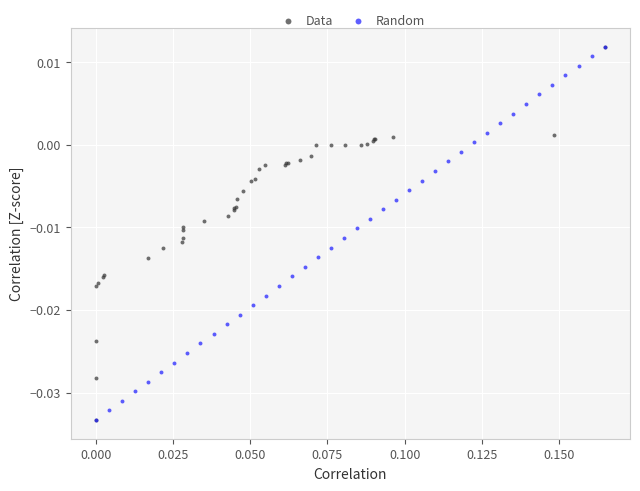

What are all the series names shown in the legend?

Data, Random